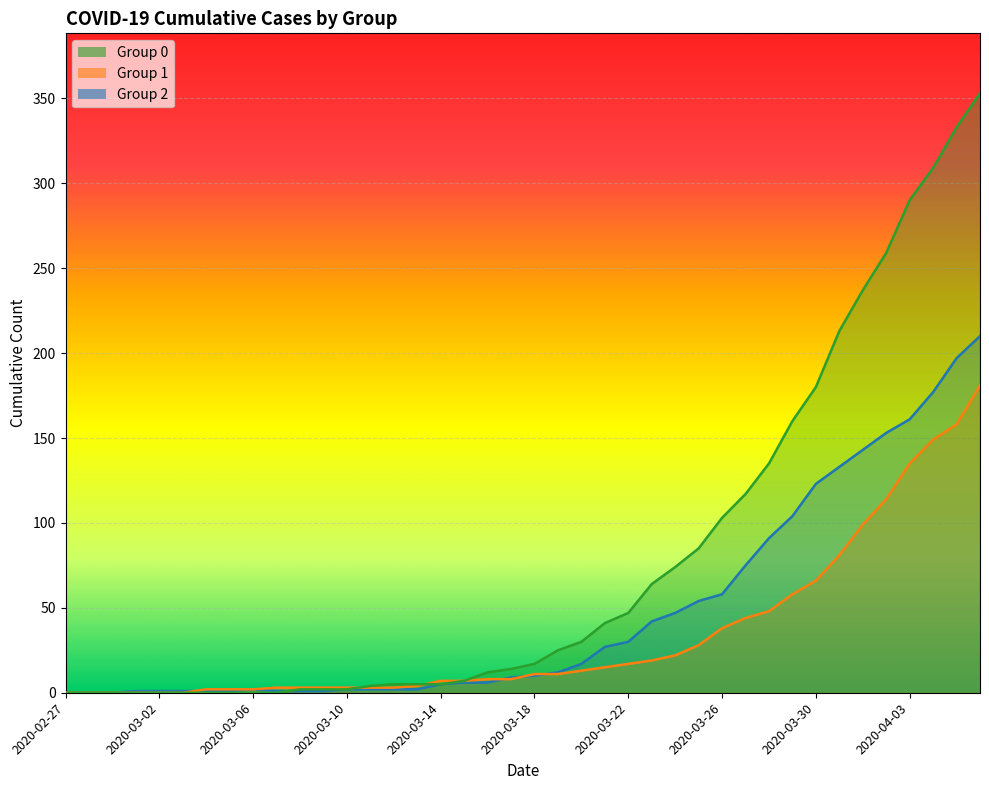

The 0 series shows -108 at 2020-03-04. True or false?

False